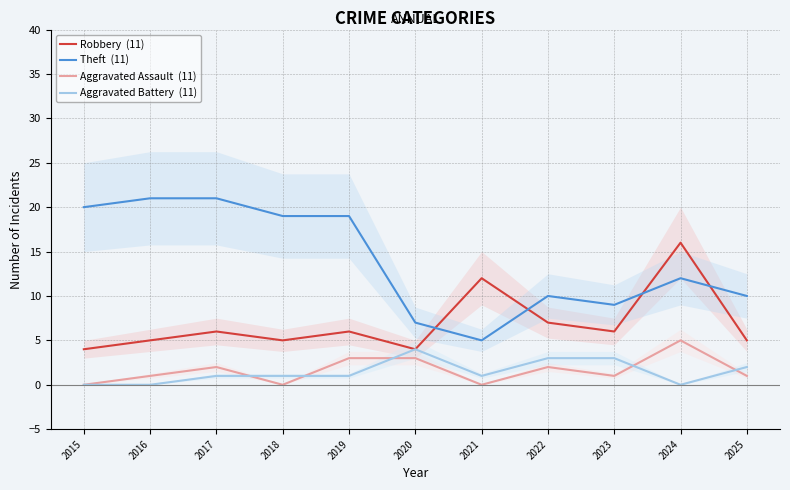

True or false: Theft  (11) and Aggravated Battery  (11) intersect in this chart.

False